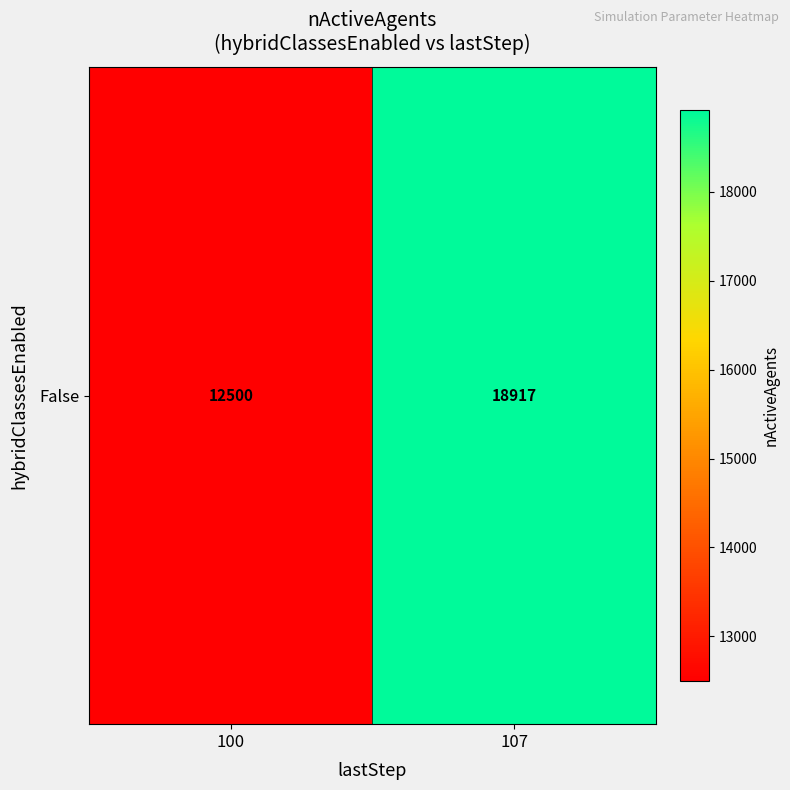

What is the difference between the values at 100 and 107?

6416.7